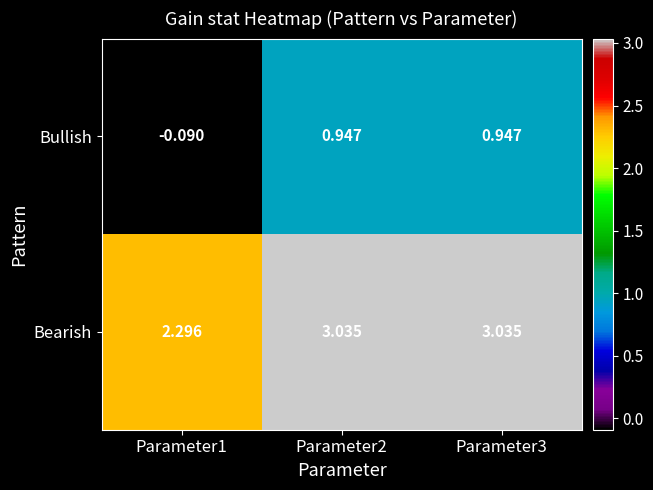

At how many categories does at least one series exceed 0?

3